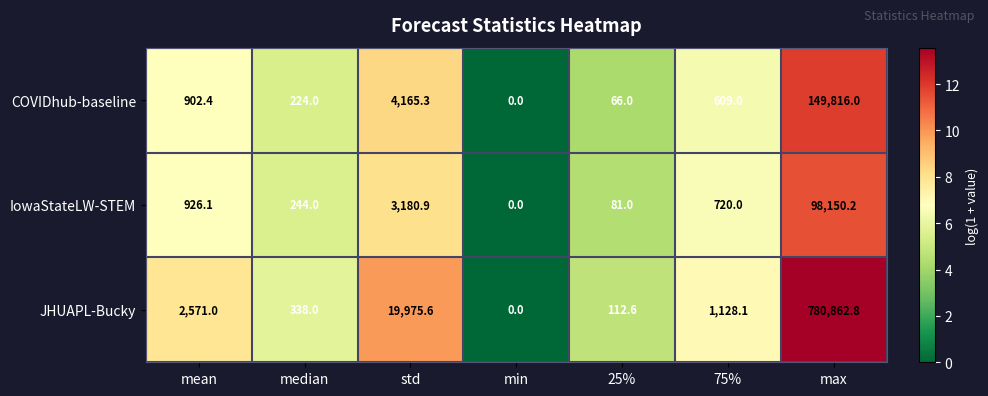

What is the average value of the JHUAPL-Bucky series?

114998.3